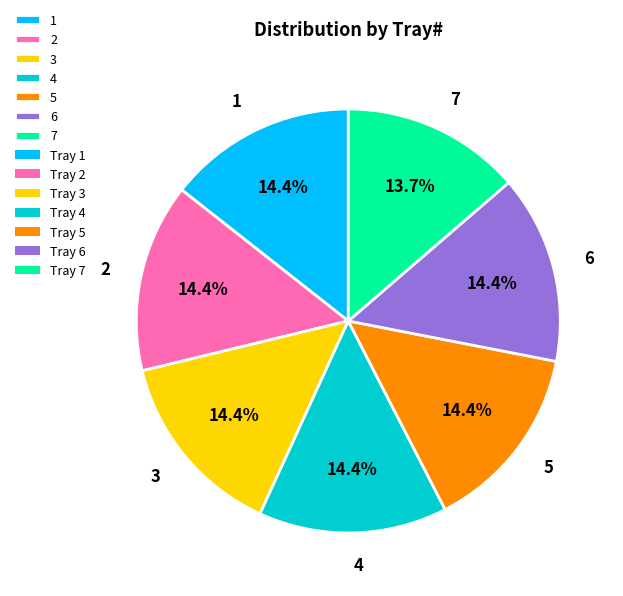

Is 4 the majority of the pie?

No